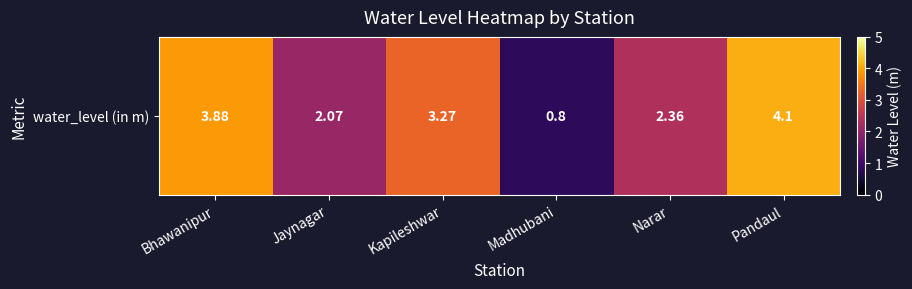

True or false: the data shows 0.8 at Madhubani.

True